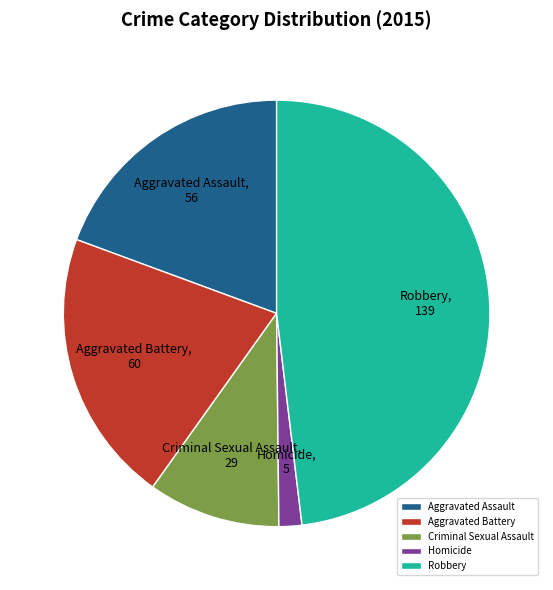

Which category has the biggest portion of the pie?

Robbery